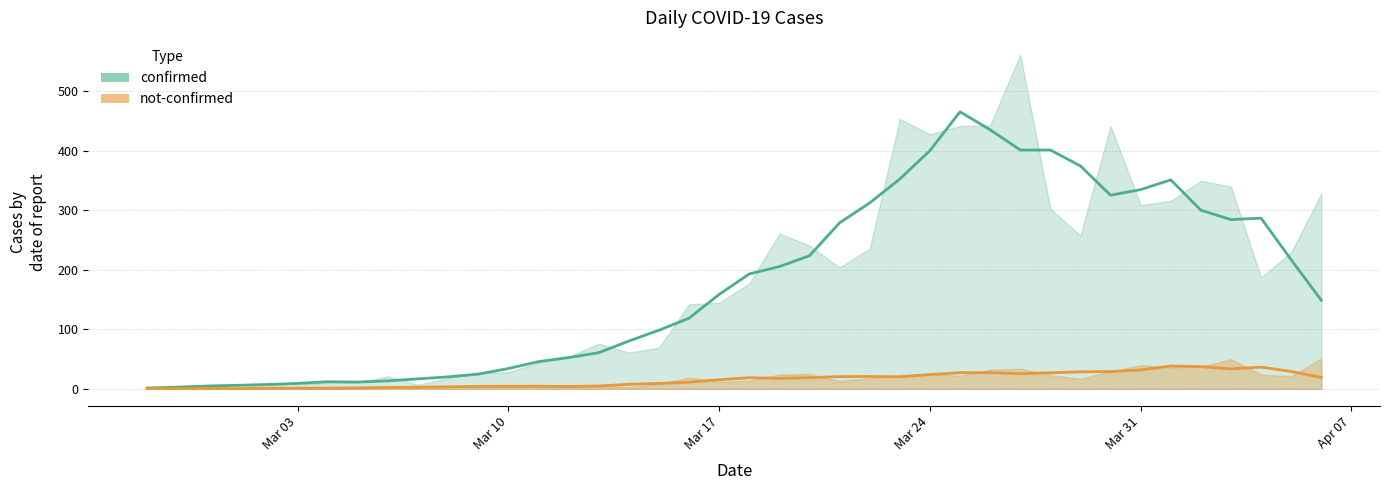

What is the difference between the maximum and minimum values in the not-confirmed_line series?

38.0